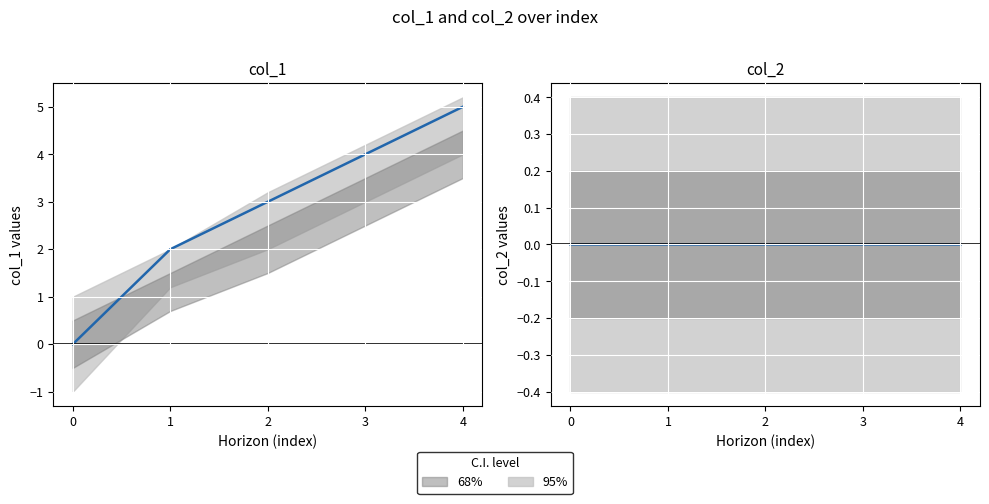

List the labels in order of col_2 value, smallest first.

0, 1, 2, 3, 4